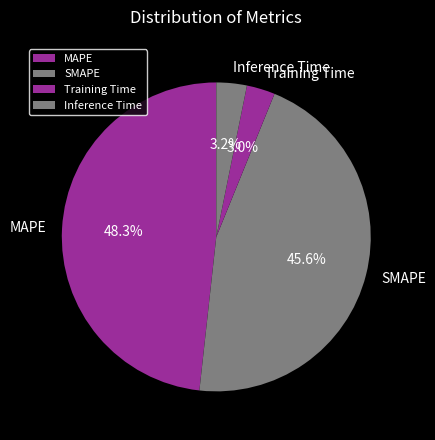

Do SMAPE and MAPE together represent more than half of the pie?

Yes